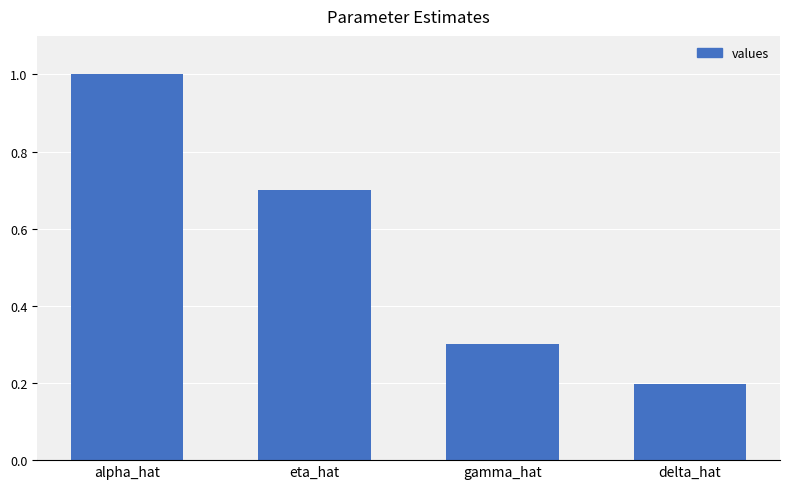

What is the change in value from alpha_hat to eta_hat?

-0.3